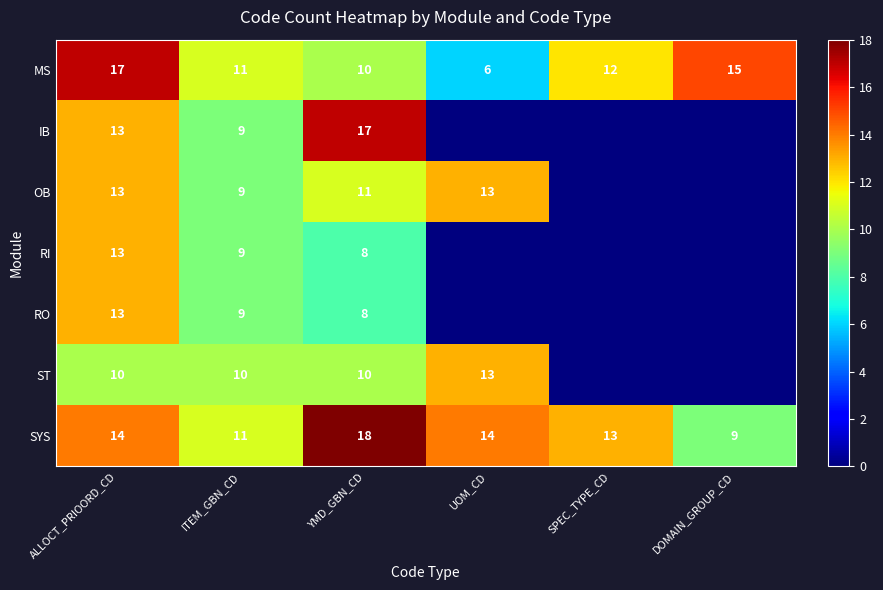

List the labels in order of MS value, largest first.

ALLOCT_PRIOORD_CD, DOMAIN_GROUP_CD, SPEC_TYPE_CD, ITEM_GBN_CD, YMD_GBN_CD, UOM_CD